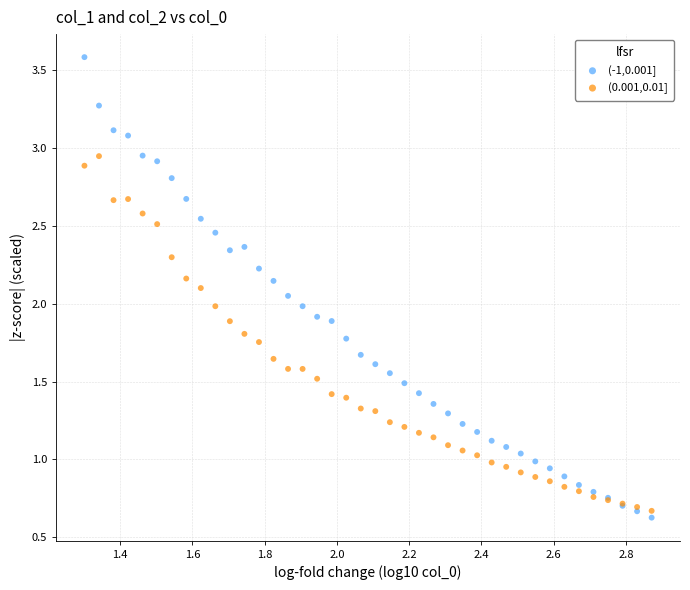

Which series contains the highest Y value?

(-1,0.001]